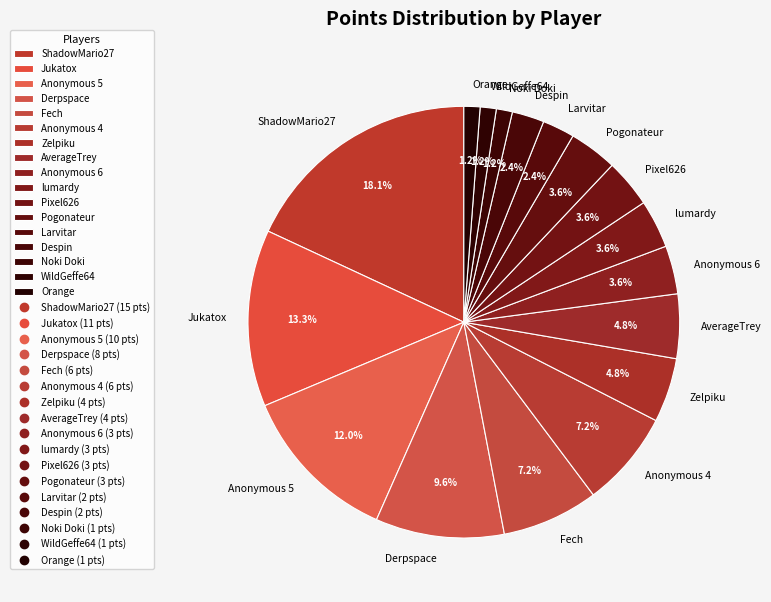

Between Jukatox and Noki Doki, which is larger?

Jukatox